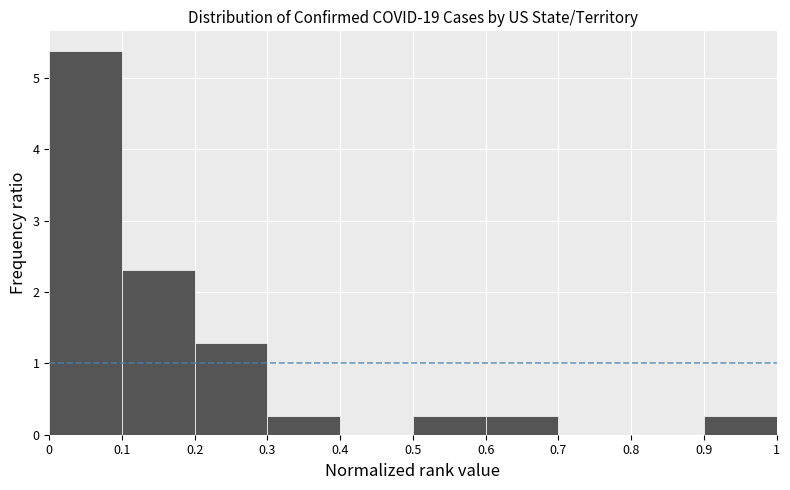

Reading left to right, transcribe this chart: for each bar, give the range it covers on the x-axis and its height. The values are not printed on the chart, so give them approximately, as read against the axis.

0 to 0.1: 5.4
0.1 to 0.2: 2.3
0.2 to 0.3: 1.3
0.3 to 0.4: 0.3
0.4 to 0.5: 0
0.5 to 0.6: 0.3
0.6 to 0.7: 0.3
0.7 to 0.8: 0
0.8 to 0.9: 0
0.9 to 1: 0.3